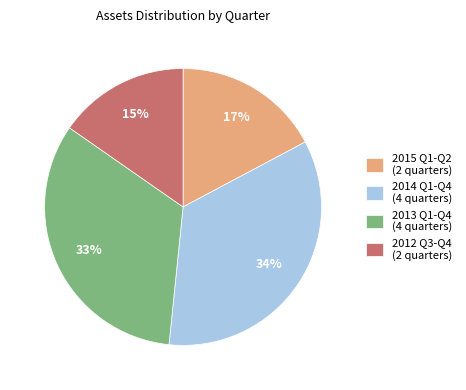

Count the number of slices in the pie.

4